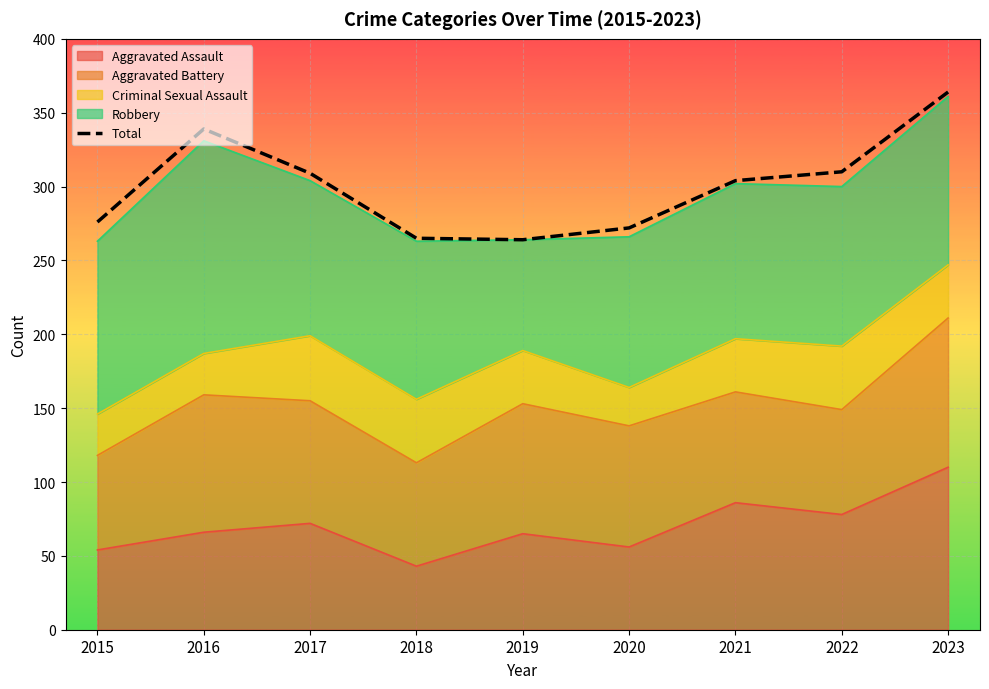

Read the value at 2019.

264